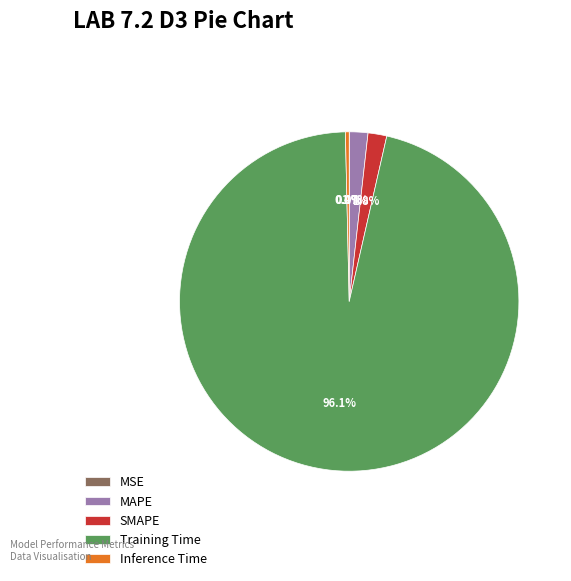

Which slice is the largest?

Training Time